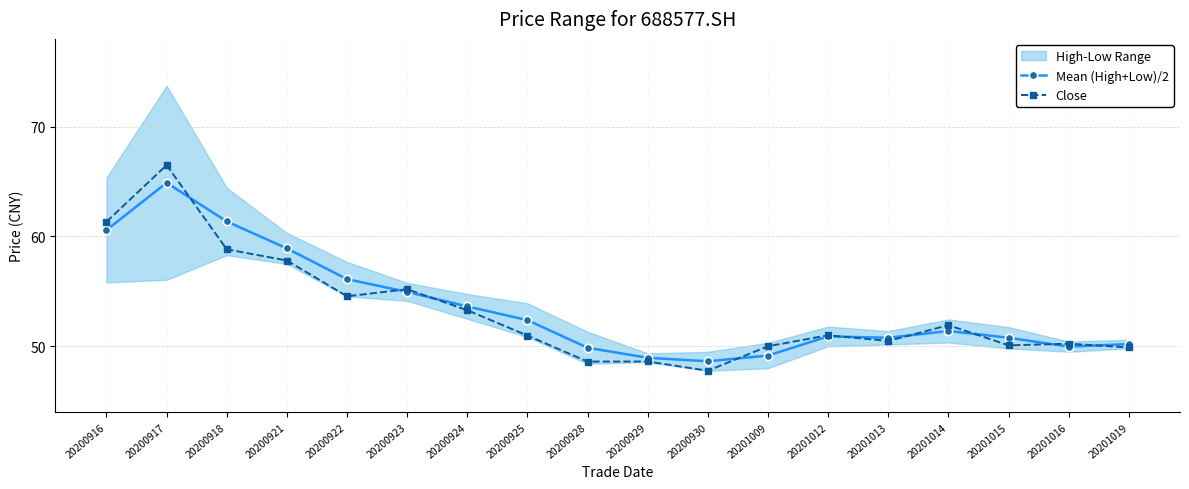

List the labels in order of Close value, smallest first.

20200930, 20200928, 20200929, 20201019, 20201009, 20201015, 20201016, 20201013, 20200925, 20201012, 20201014, 20200924, 20200922, 20200923, 20200921, 20200918, 20200916, 20200917